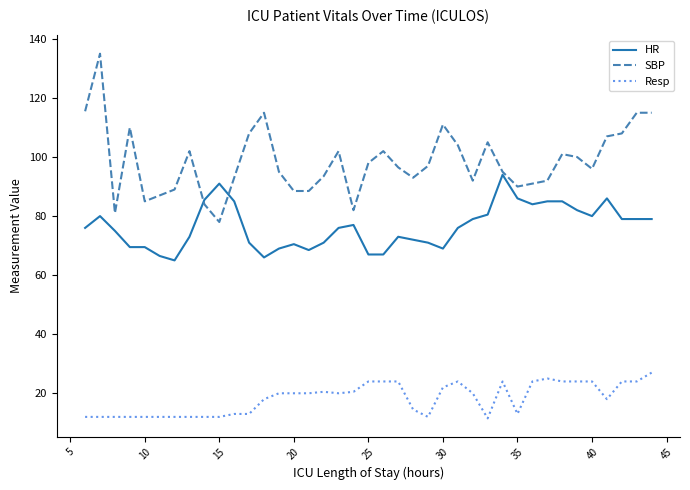

What is the maximum value shown in the chart?

135.0